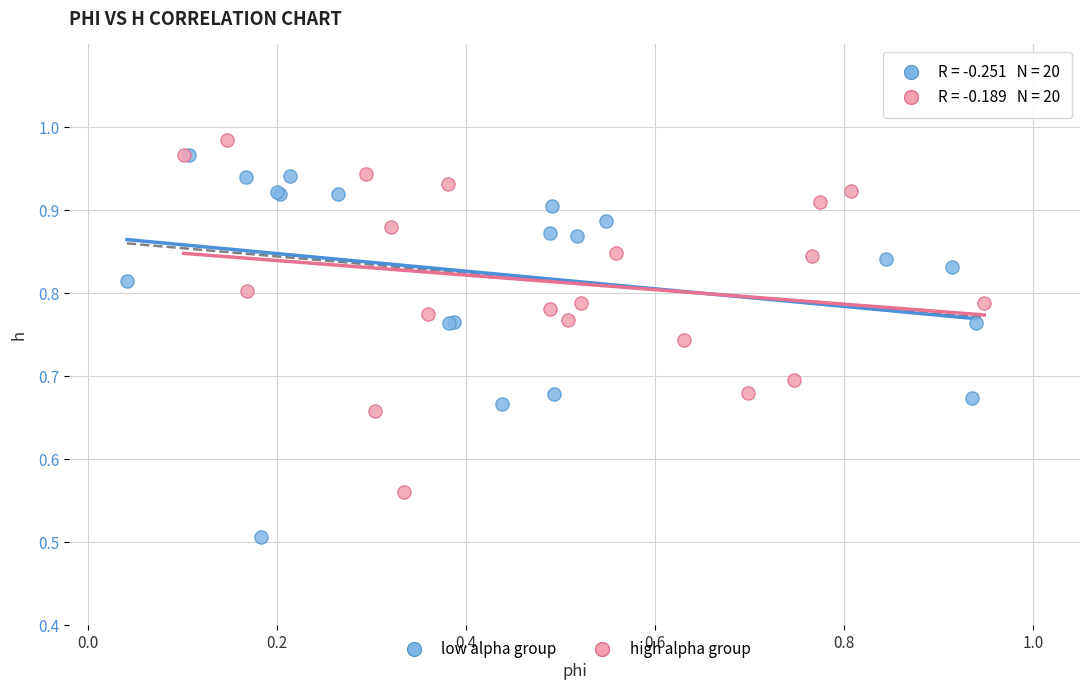

Which series reaches the minimum Y coordinate?

low alpha group